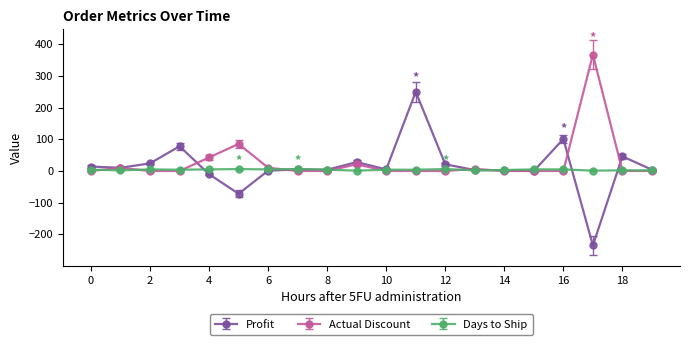

List the series in order of their peak value, highest first.

Actual Discount, Profit, Days to Ship